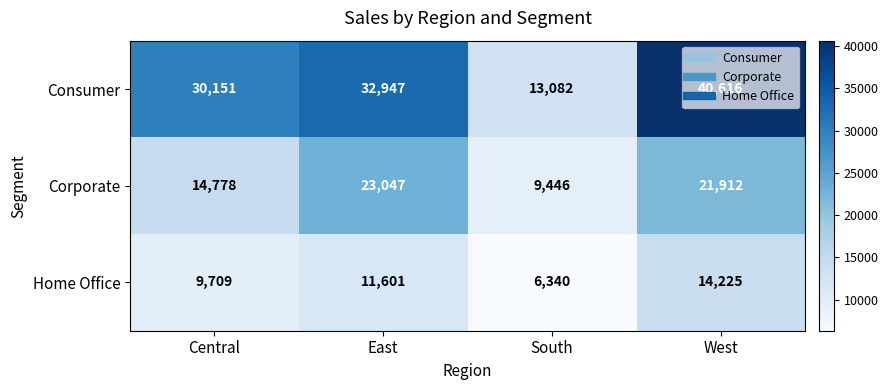

At which label is Corporate closest to 16246?

Central